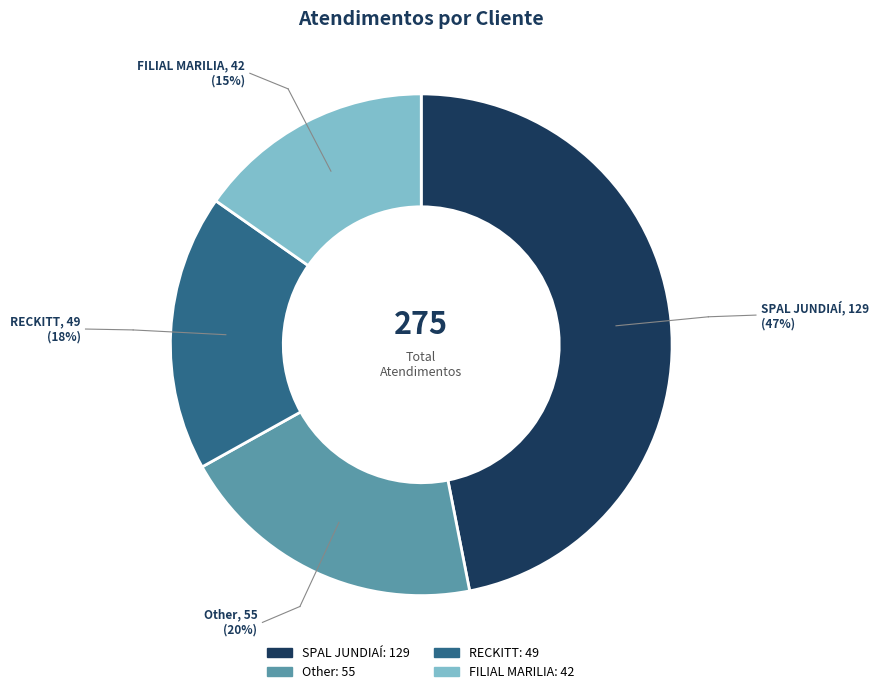

Between RECKITT and Other, which is larger?

Other